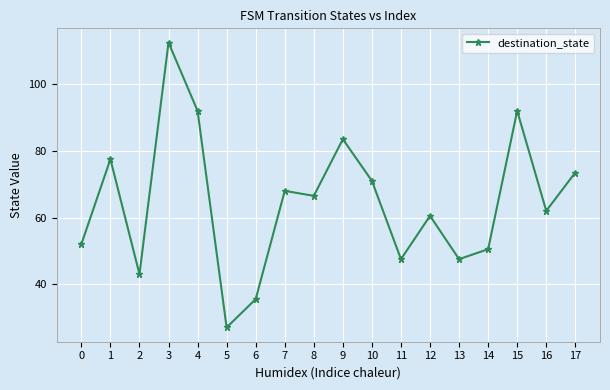

How many distinct data groups are displayed?

1